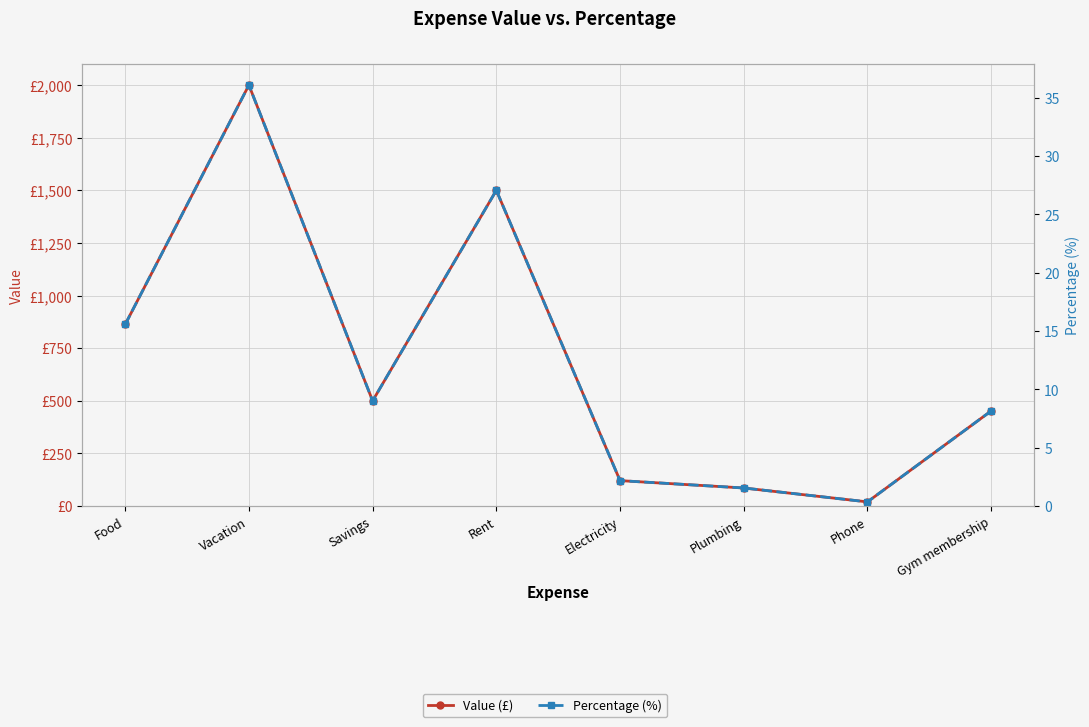

At which category is the sum across all series the highest?

Vacation